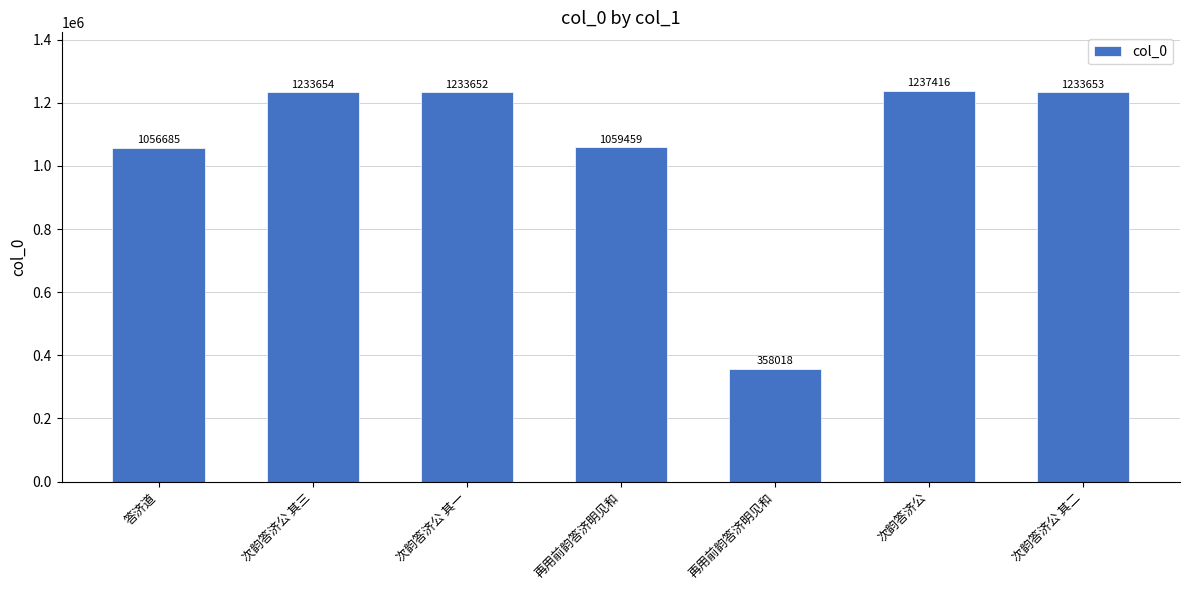

Which has a higher value, 次韵答济公 其二 or 答济道?

次韵答济公 其二